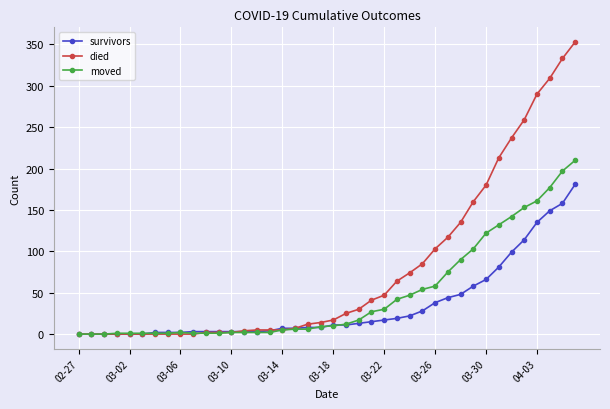

Which series has the largest range (max minus min)?

died